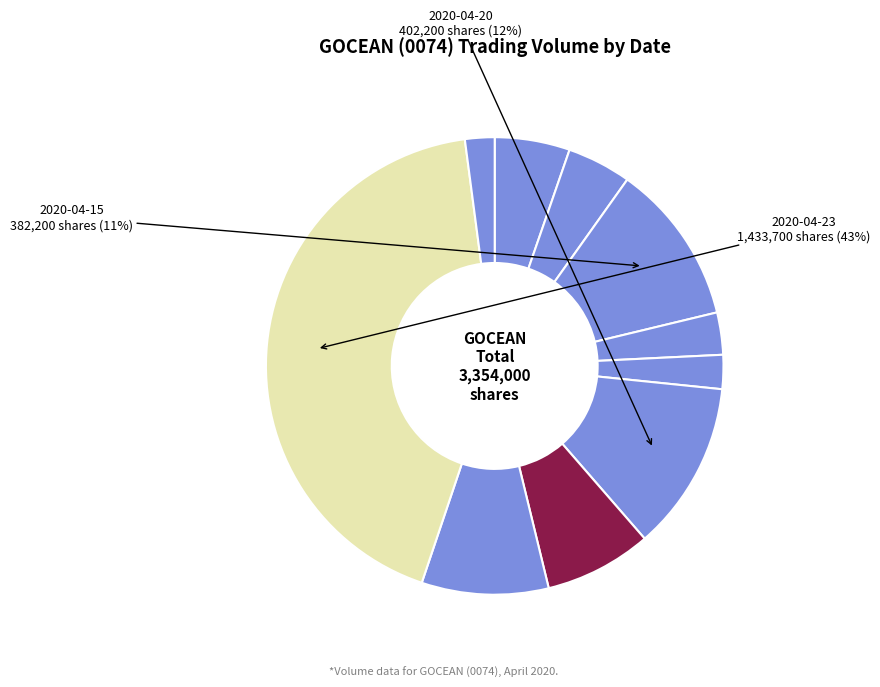

Count the number of slices in the pie.

10